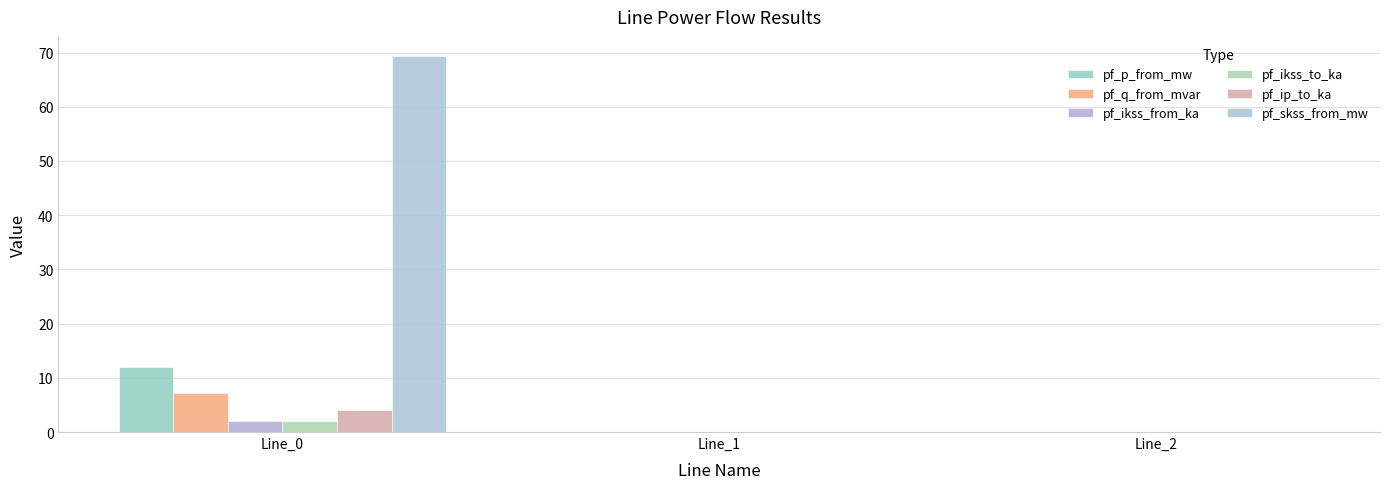

Are the bars grouped side by side (vs. stacked)?

Yes